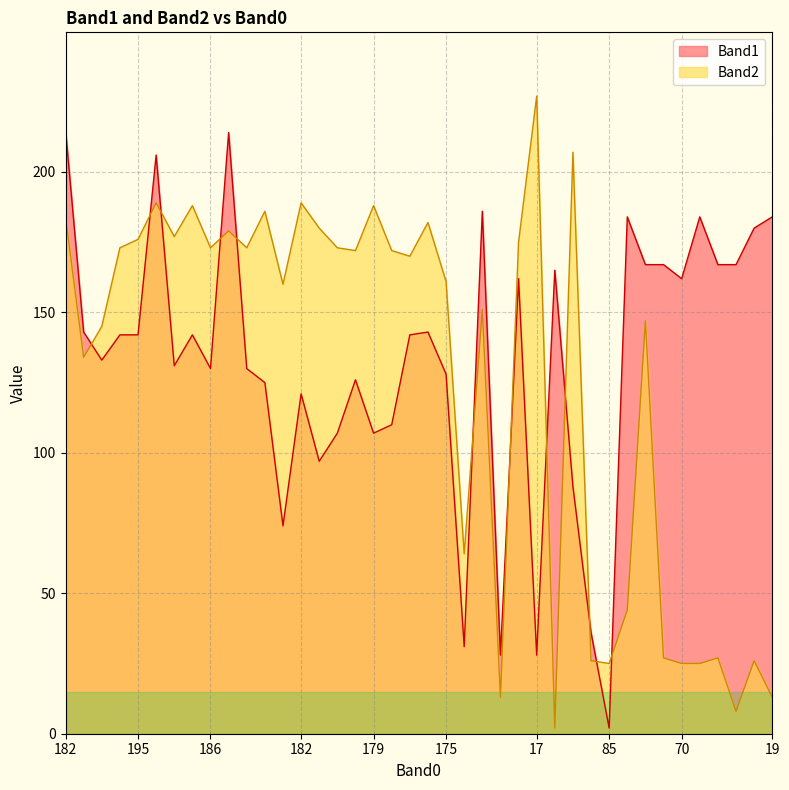

What is the maximum value for Band2?

227